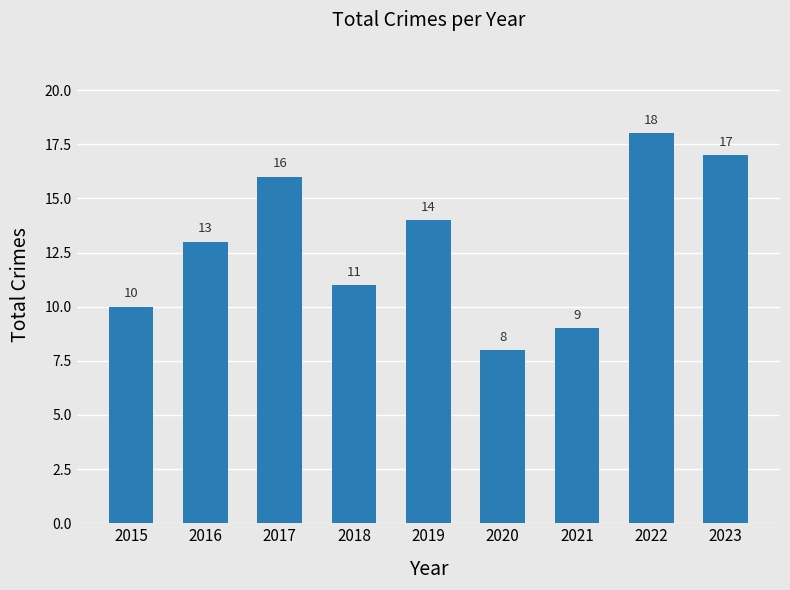

Reading left to right, extract all data points from this chart.

2015=10	2016=13	2017=16	2018=11	2019=14	2020=8	2021=9	2022=18	2023=17